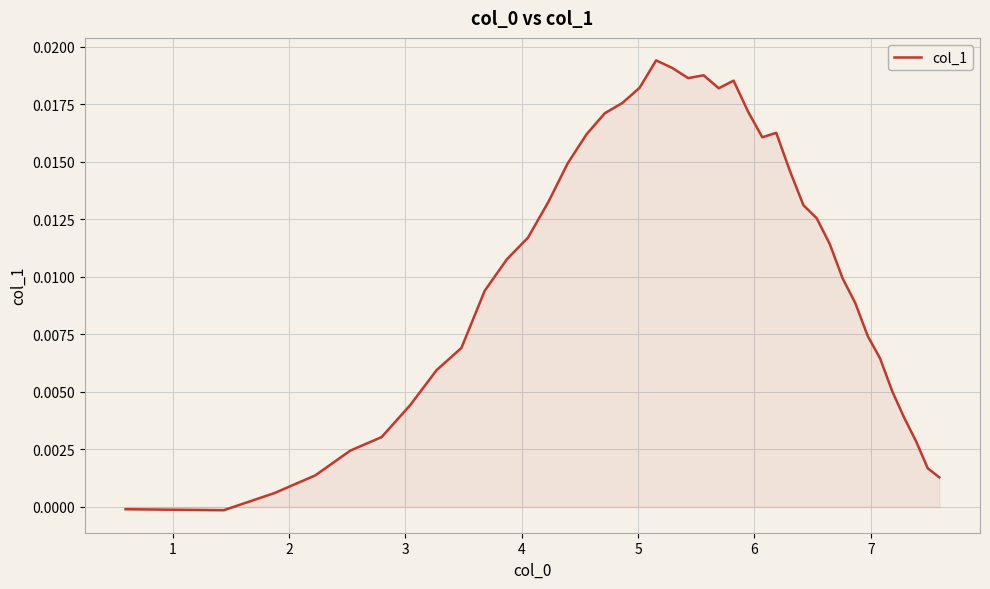

Is this an area chart (filled region under the line)?

Yes